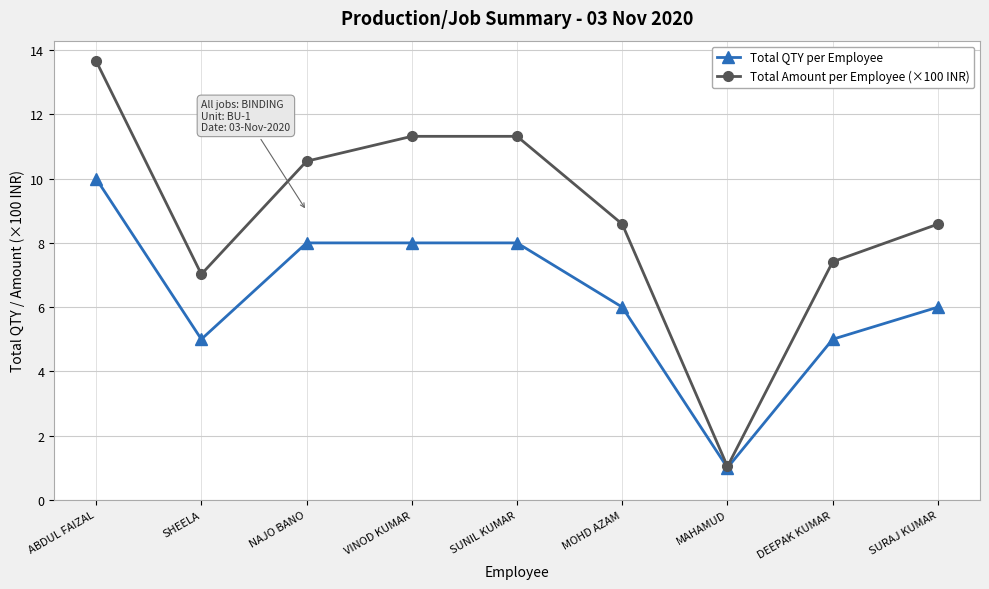

What value does the Total Amount per Employee (×100 INR) series have at ABDUL FAIZAL?

13.7